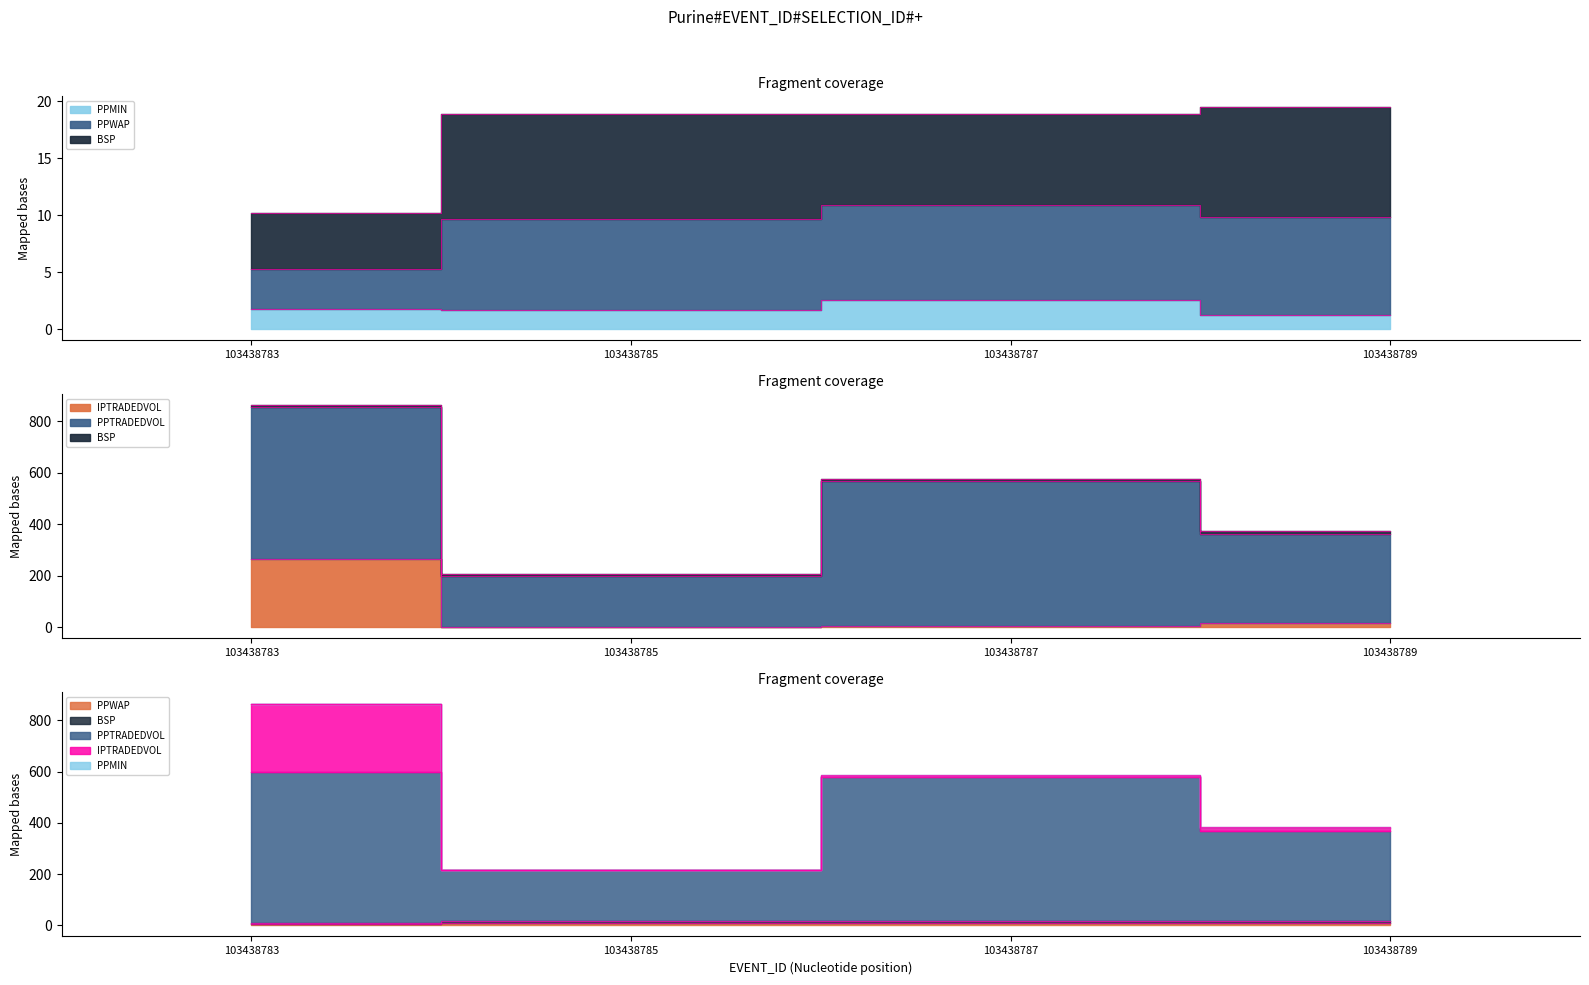

What is the average value of the IPTRADEDVOL series?

71.0